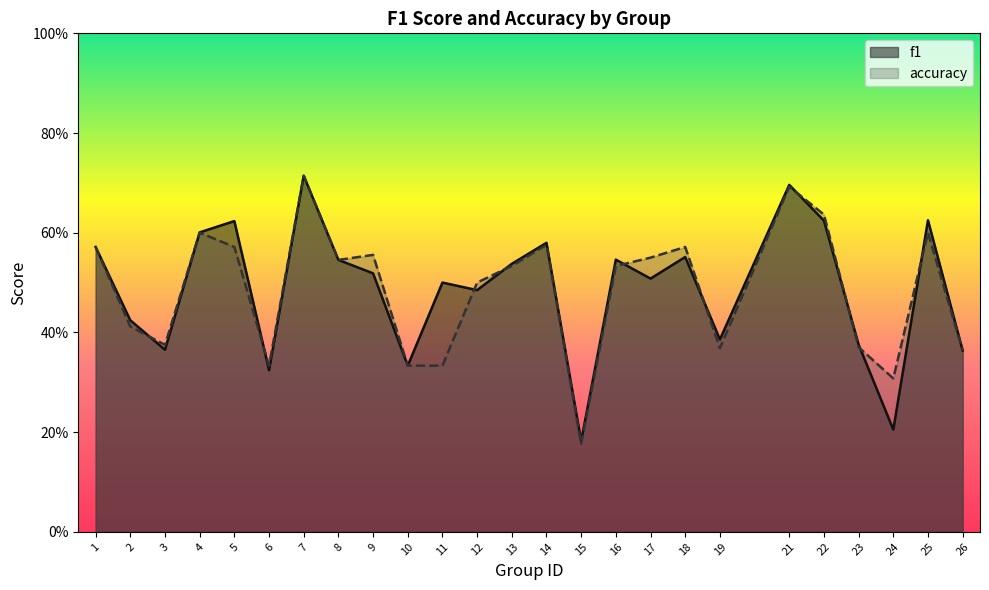

The accuracy series shows 0.2 at 26. True or false?

False